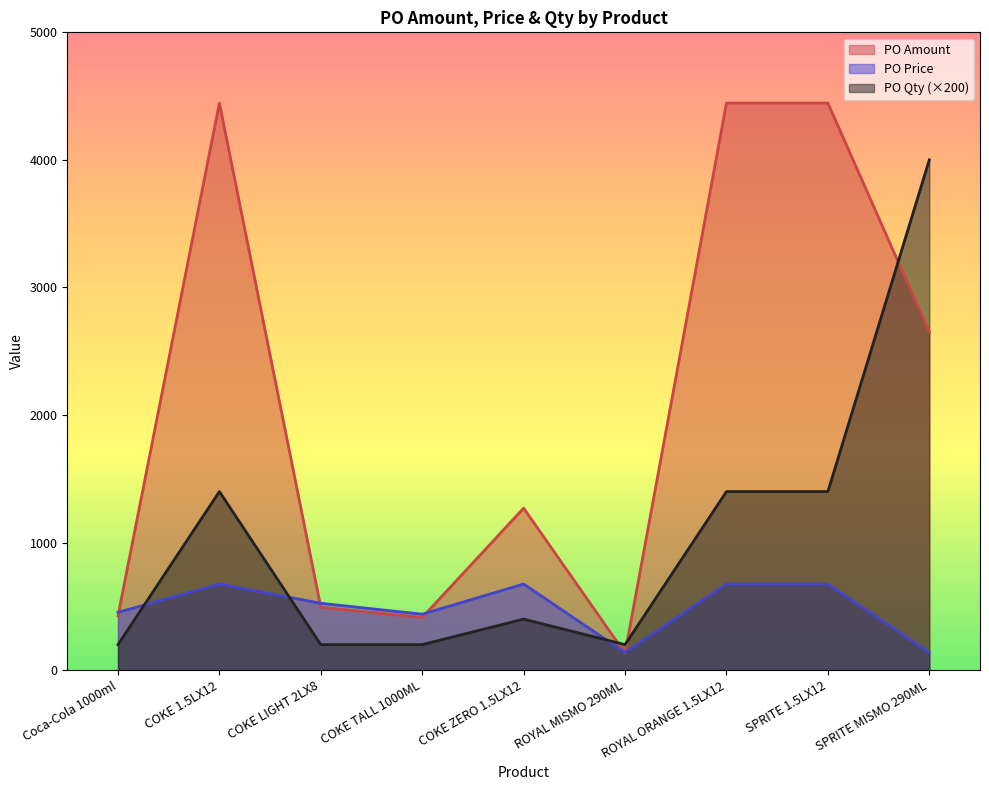

How many lines are shown in the chart?

3